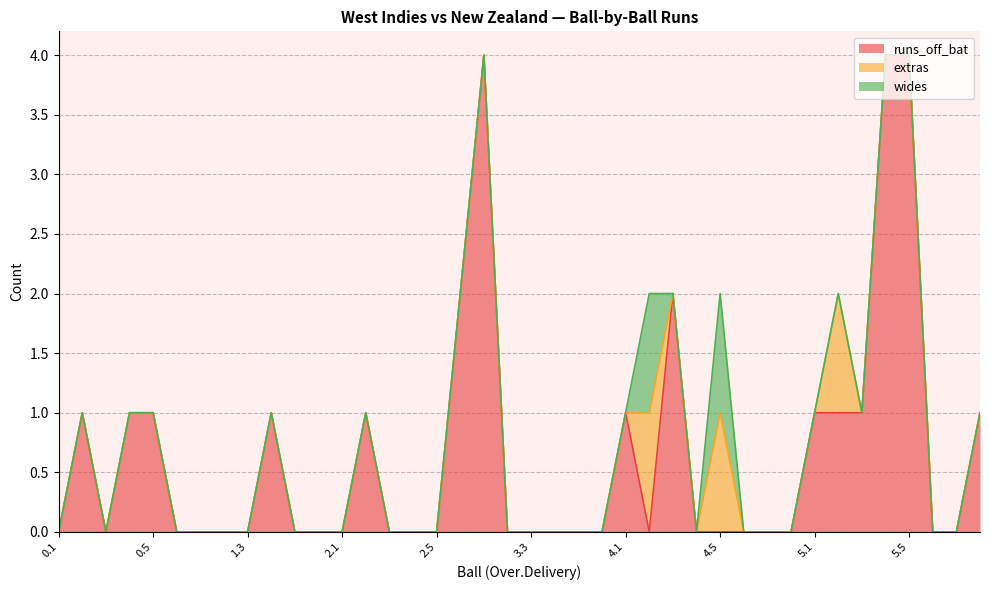

List the series in order of their peak value, lowest first.

extras, wides, runs_off_bat